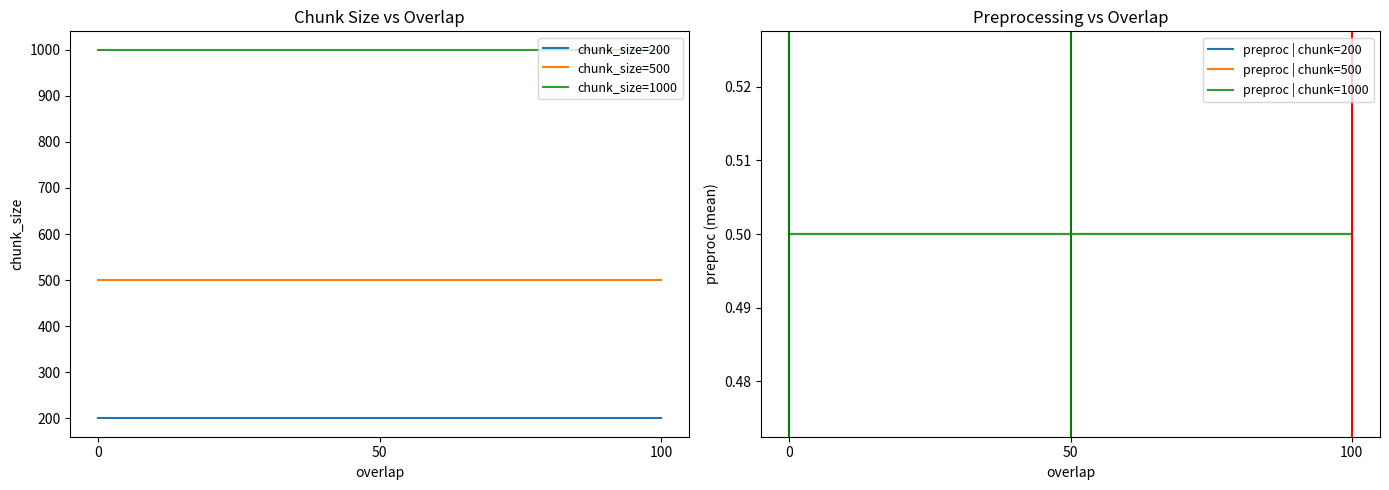

Reading right to left, what are all the values shown in this chart?

chunk_size=200: 100=200.0	50=200.0	0=200.0
chunk_size=500: 100=500.0	50=500.0	0=500.0
chunk_size=1000: 100=1000.0	50=1000.0	0=1000.0
preproc | chunk=200: 100=0.5	50=0.5	0=0.5
preproc | chunk=500: 100=0.5	50=0.5	0=0.5
preproc | chunk=1000: 100=0.5	50=0.5	0=0.5